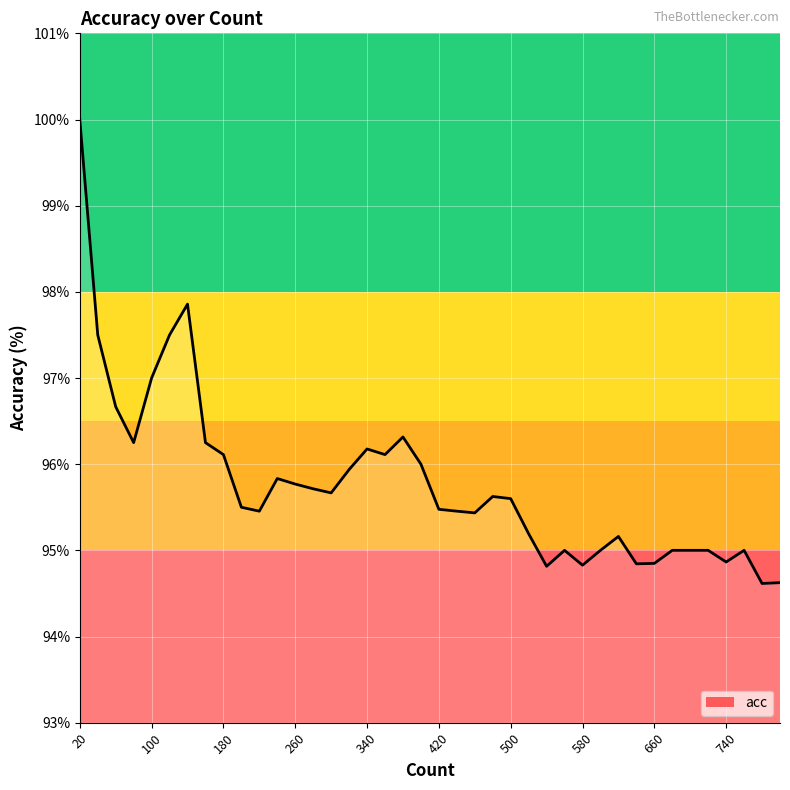

What is the difference between the maximum and minimum values?

5.4